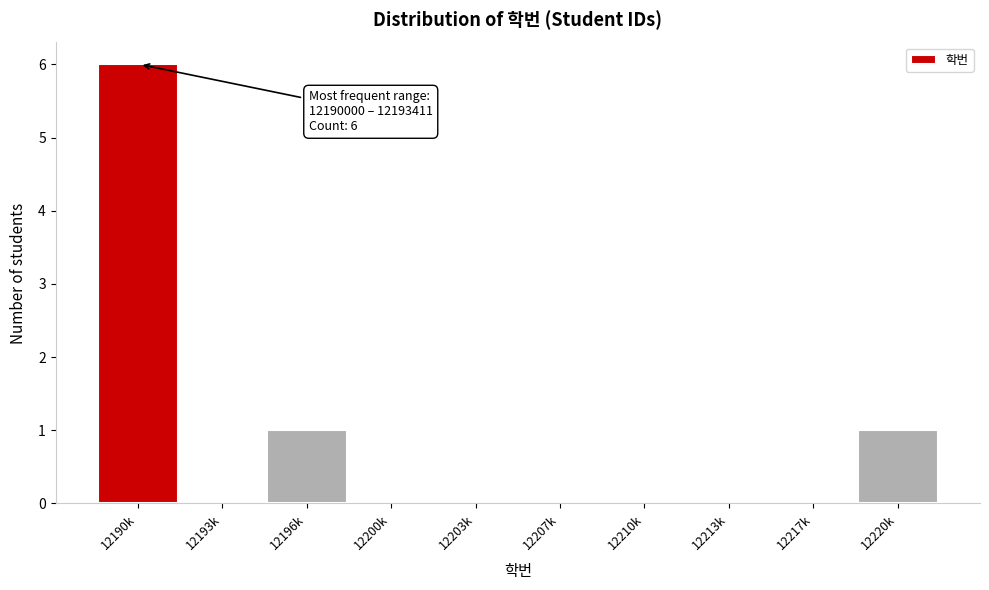

Reading left to right, transcribe all the data shown in this chart.

12190k=6	12193k=0	12196k=1	12200k=0	12203k=0	12207k=0	12210k=0	12213k=0	12217k=0	12220k=1